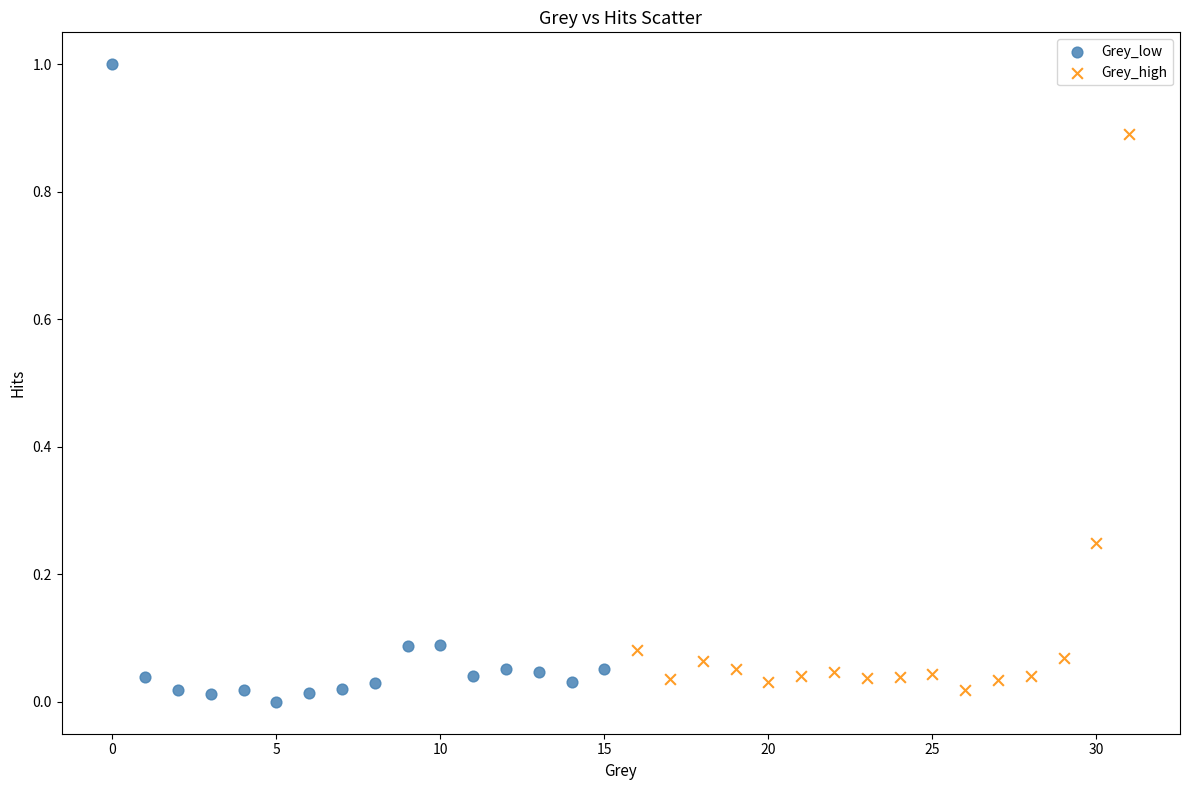

Which series has the largest Y range (max minus min)?

Grey_low